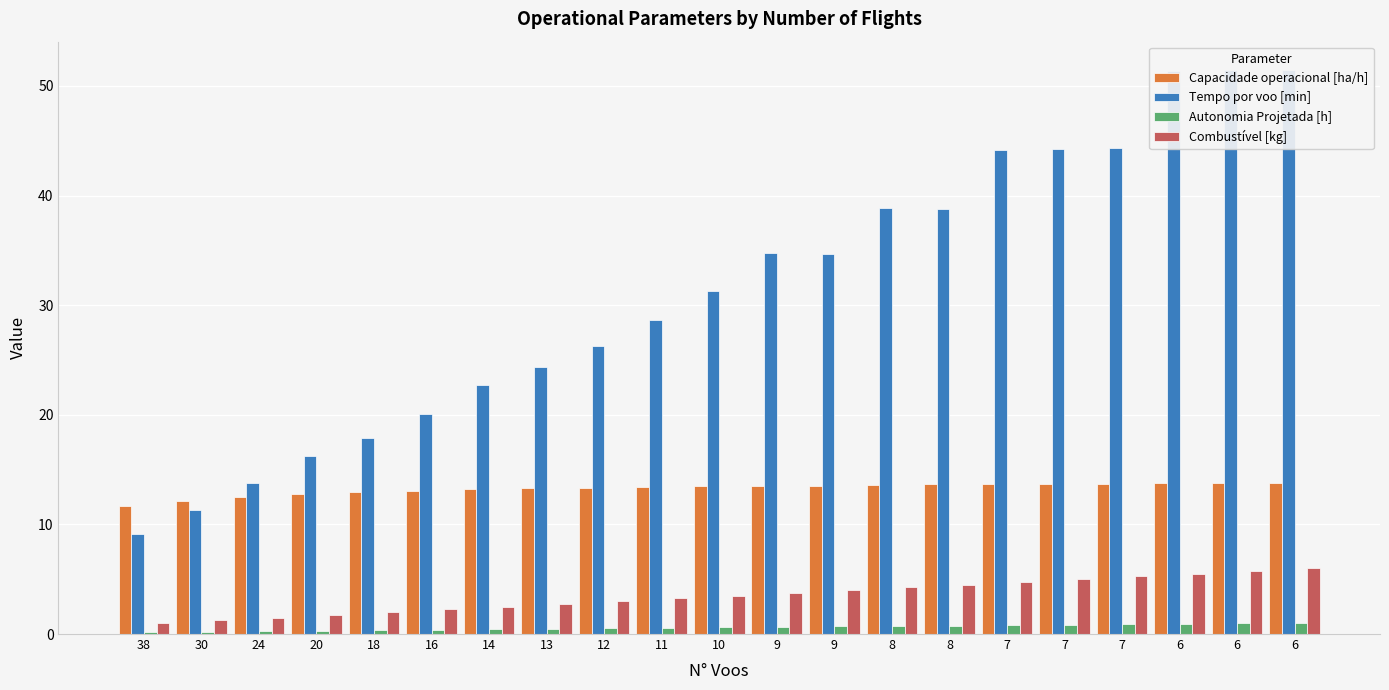

What is the minimum value shown in the chart?

0.2